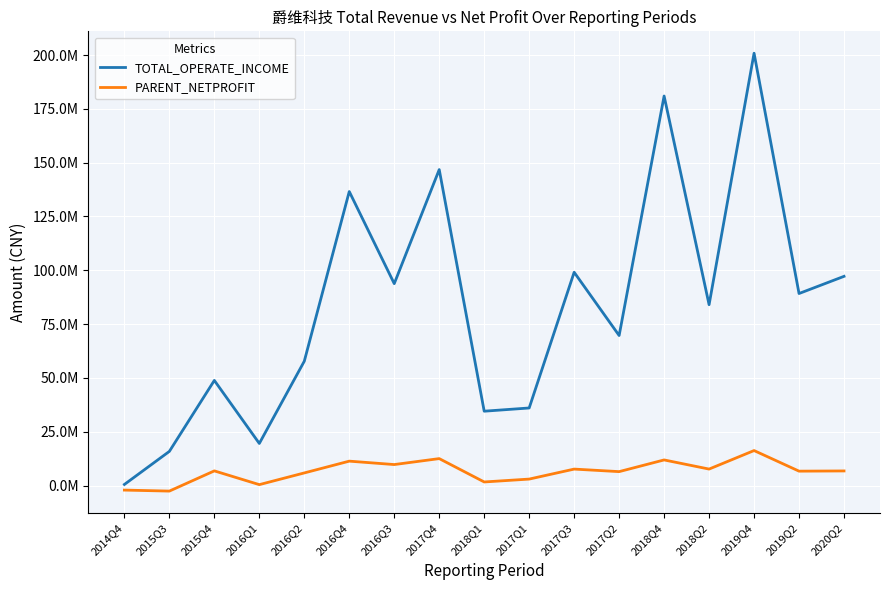

What is the spread (max minus min) of values at 2019Q2?

82514053.0